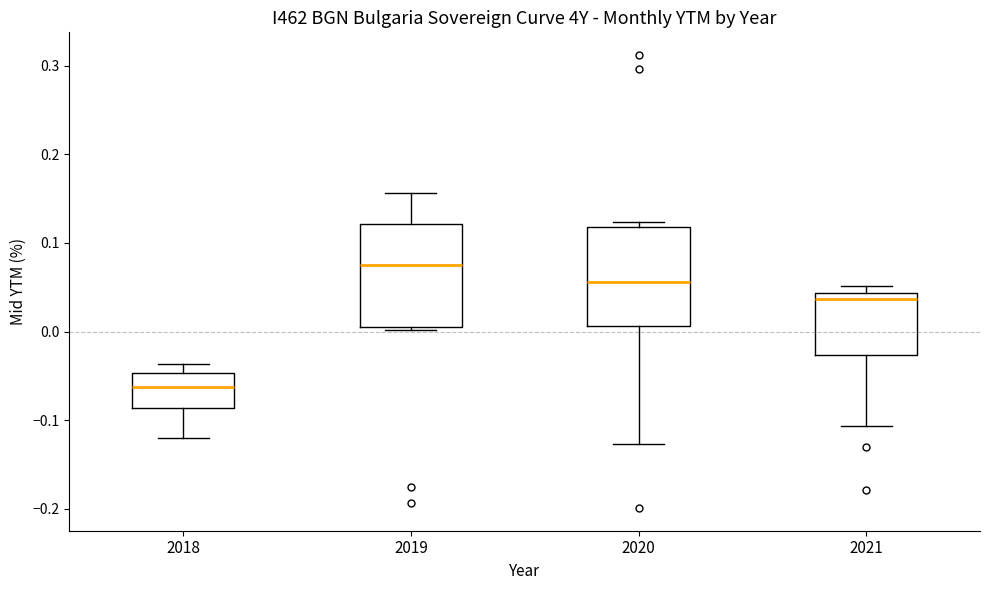

Where is the lower edge of the box at x = 2020 on the y-axis? The values are not printed on the chart, so give them approximately, as read against the axis.

0.01